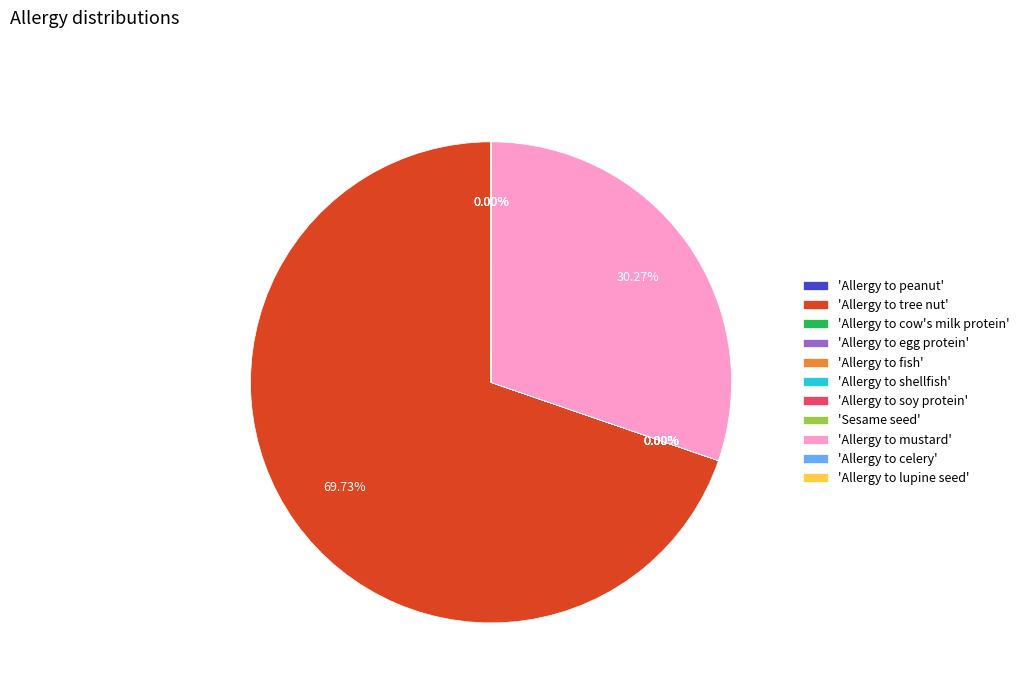

To the nearest percent, what is the average slice percentage?

9%